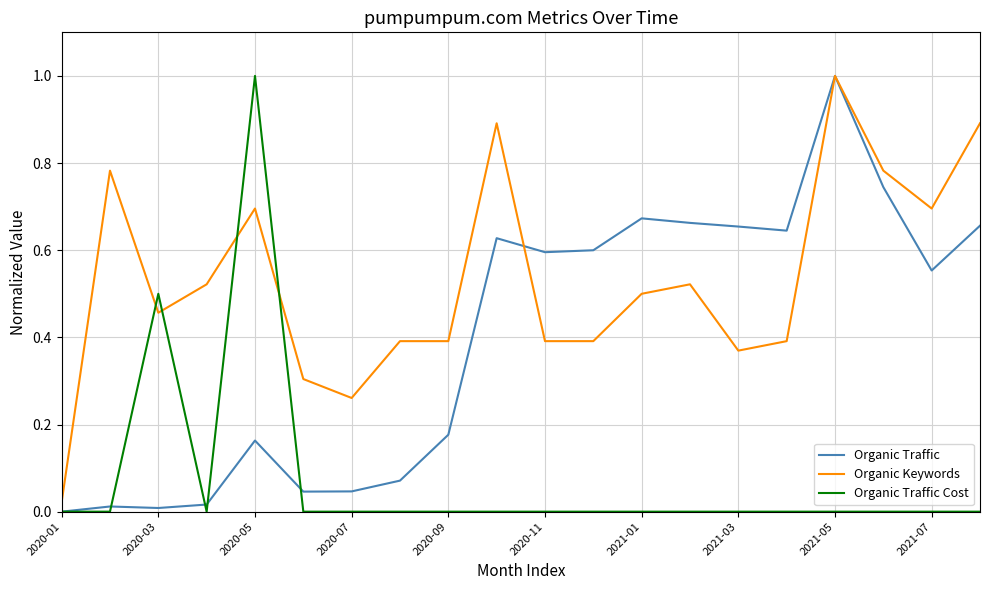

Rank the series by their average value, from lowest to highest.

Organic Traffic Cost, Organic Traffic, Organic Keywords